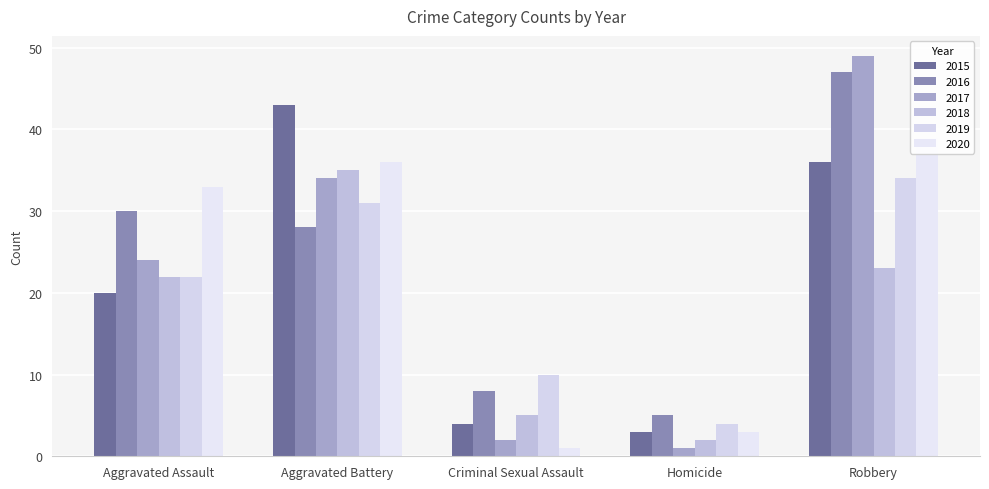

What are all the series names shown in the legend?

2015, 2016, 2017, 2018, 2019, 2020